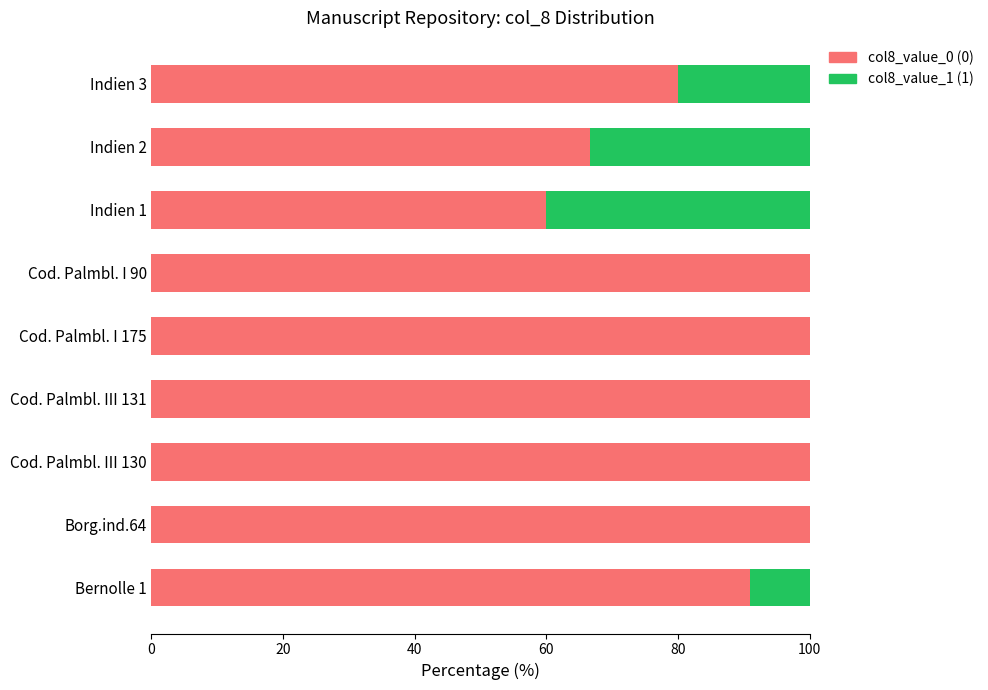

What is the total value across all series at Cod. Palmbl. III 131?

100.0